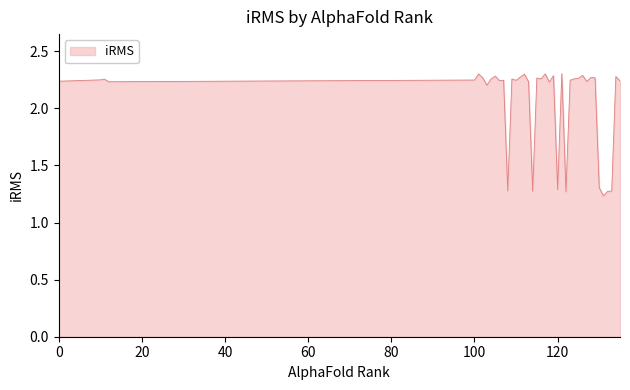

What is the difference between the maximum and minimum values?

1.1